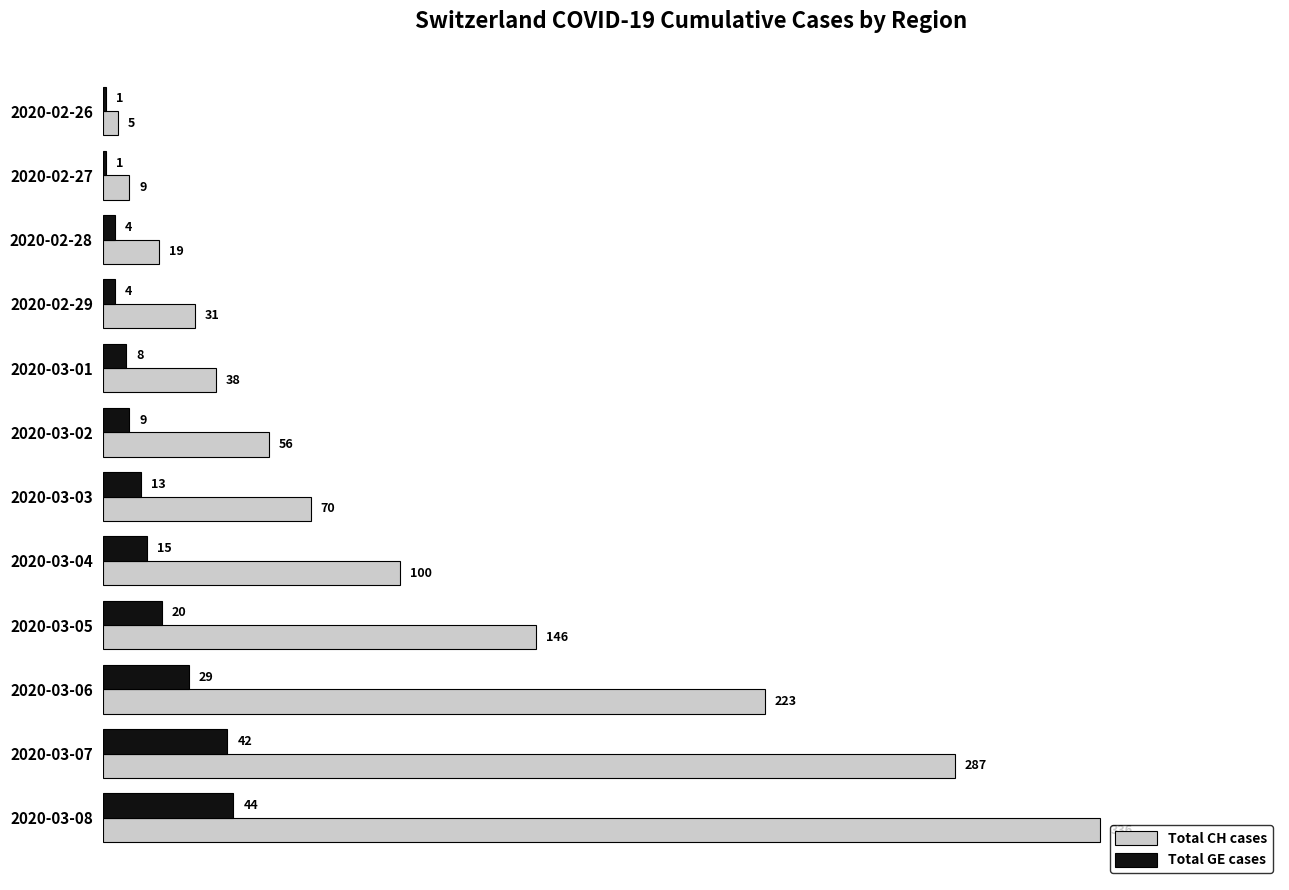

Is it true that Total GE cases equals 9 at 2020-03-02?

True